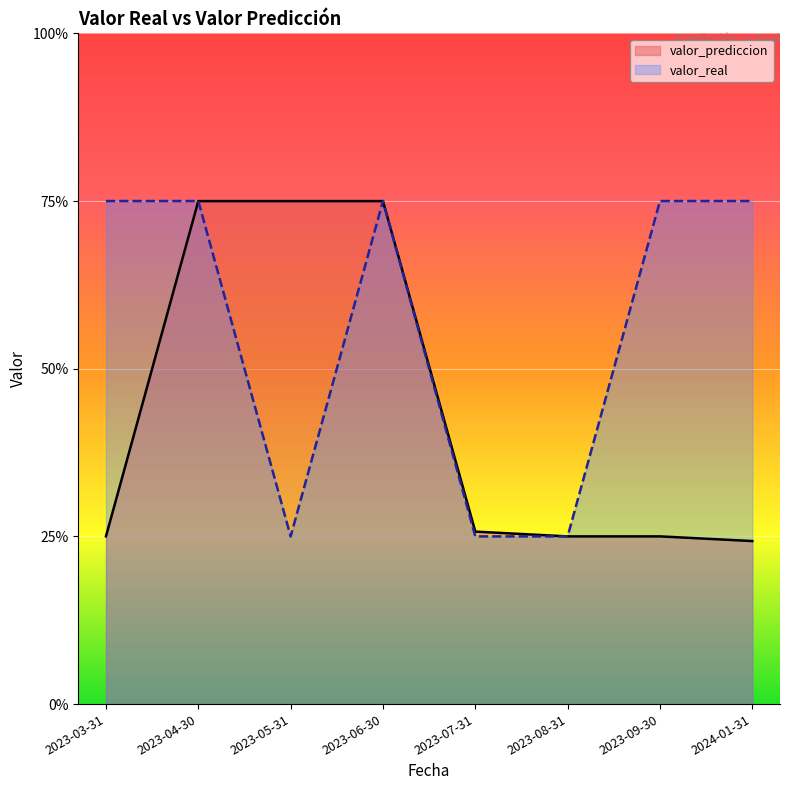

What is the value of the valor_prediccion point at the 4th from the left?

3.0